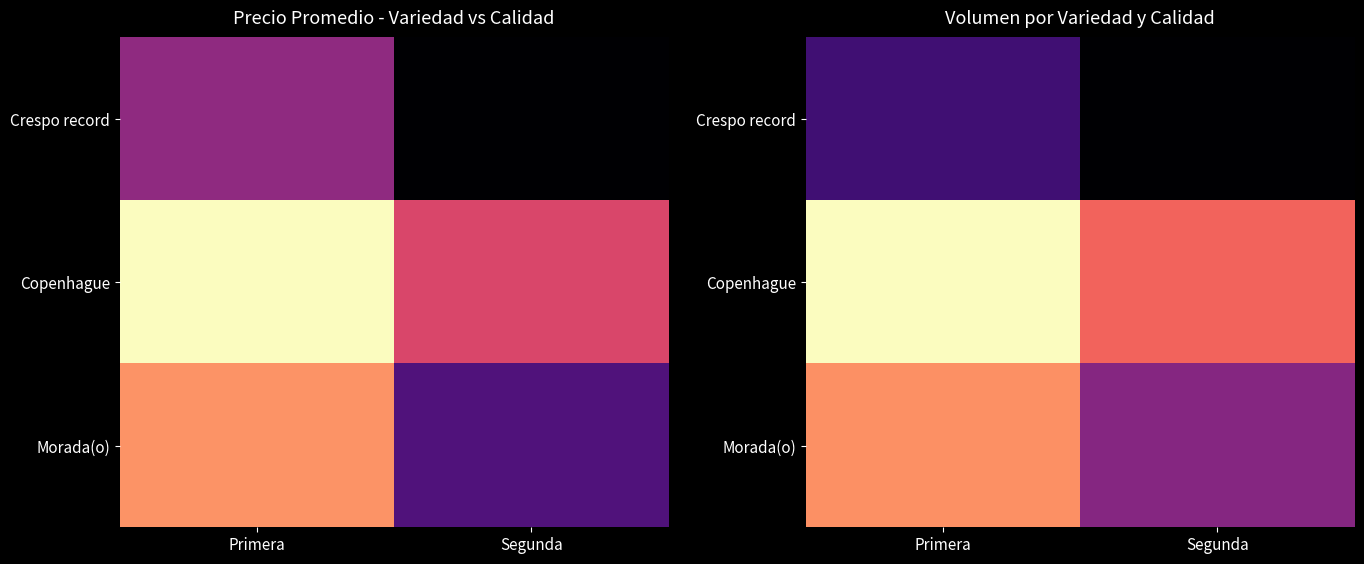

The Copenhague series shows 1540 at Primera. True or false?

True